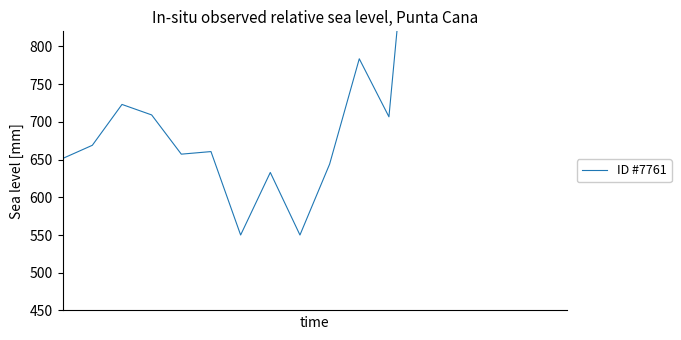

What is the difference between the second highest and minimum values?

597.5